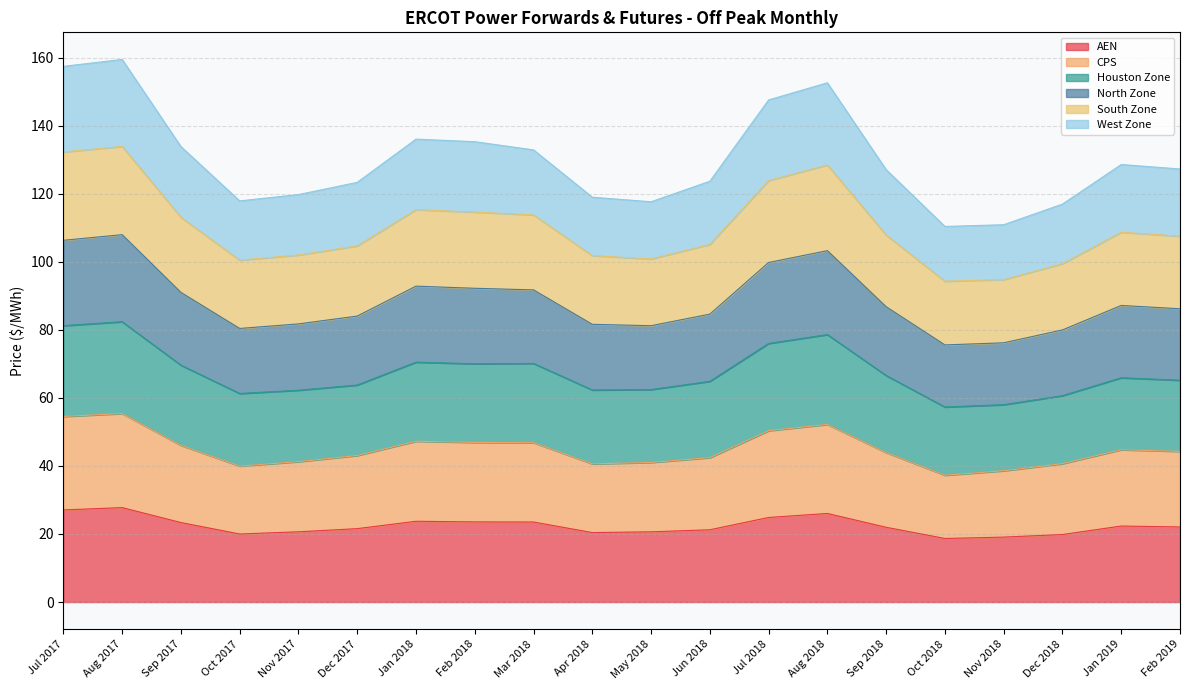

The AEN series shows 20.6 at Nov 2017. True or false?

True